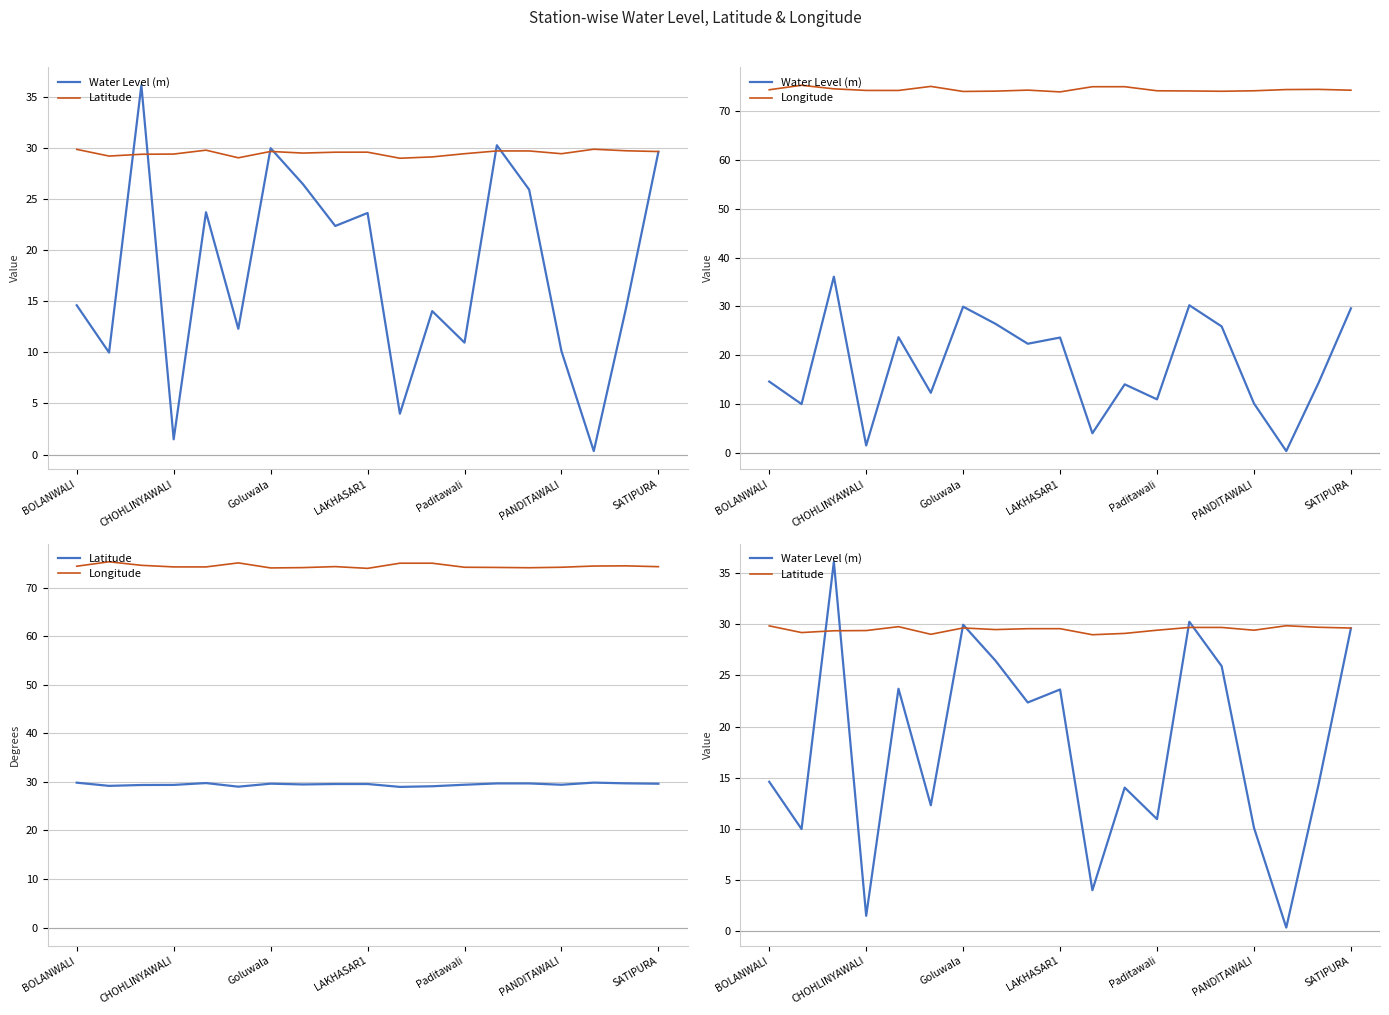

At how many categories does at least one series exceed 44?

19